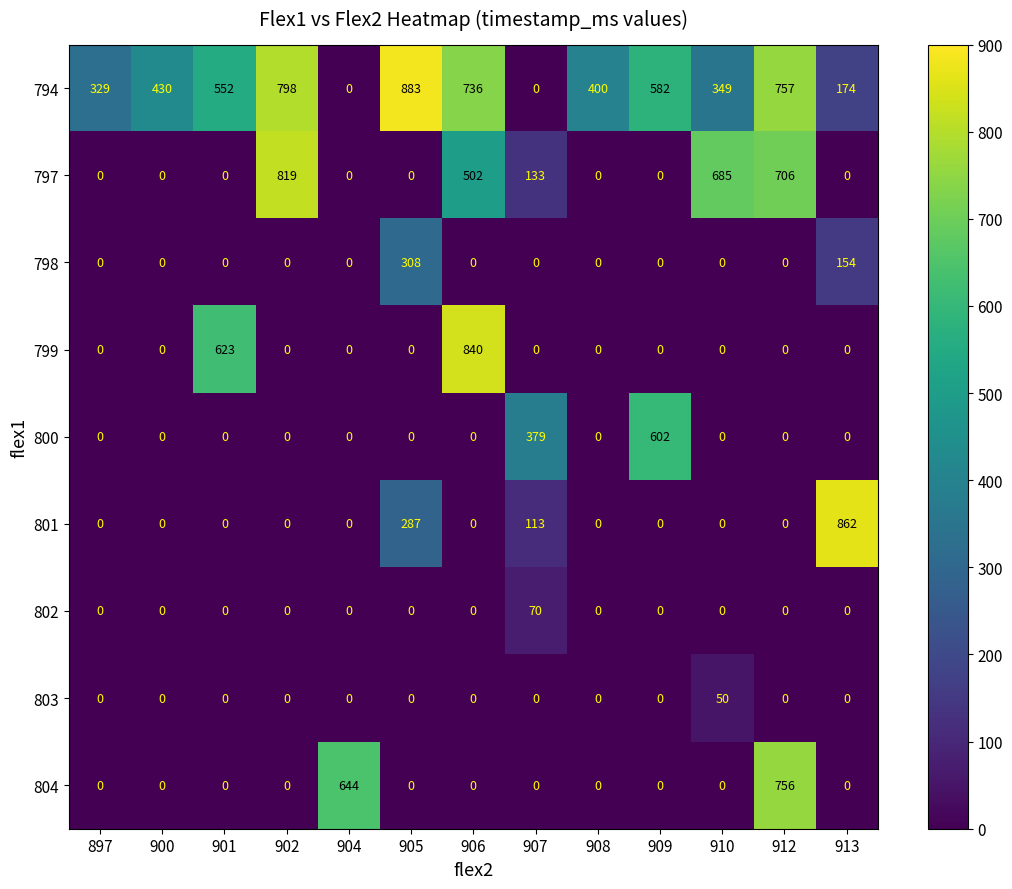

Is it true that 798 equals 0 at 904?

True